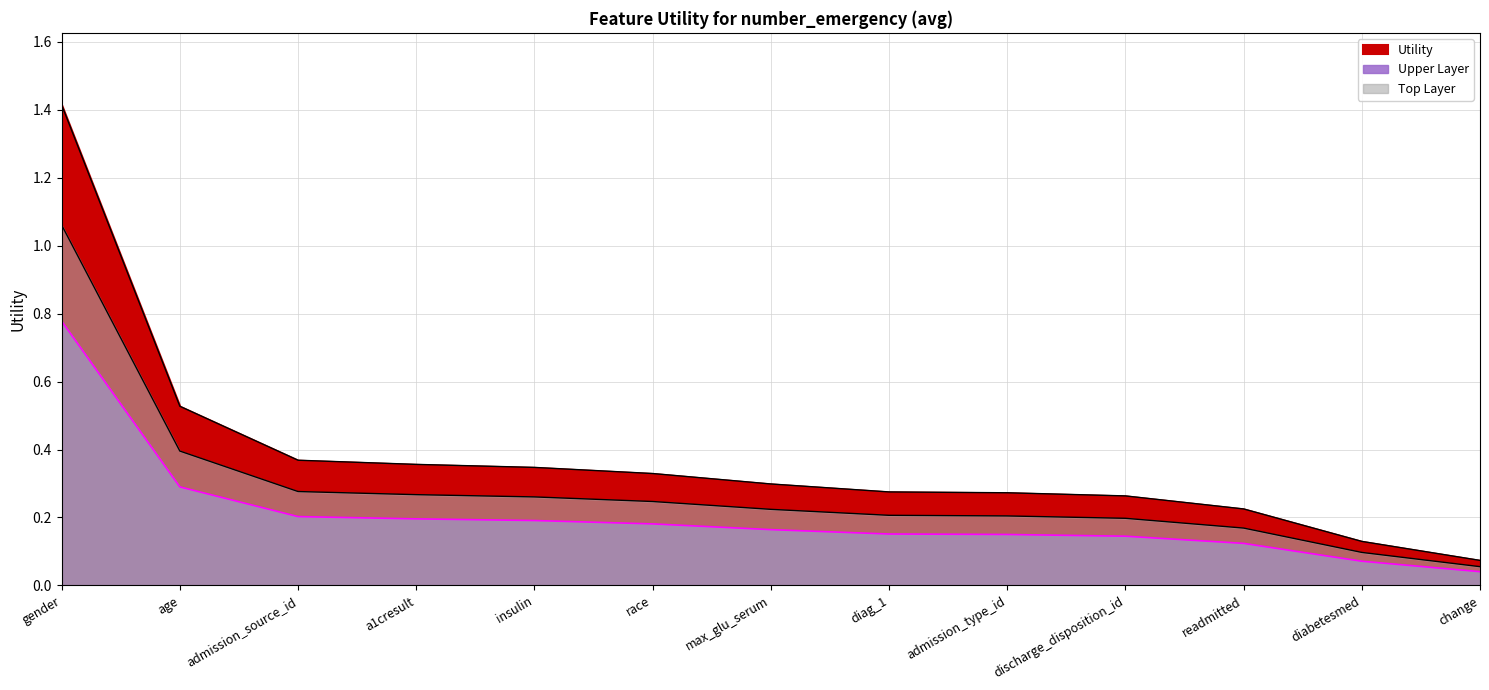

What is the label of the 6th point from the right?

diag_1